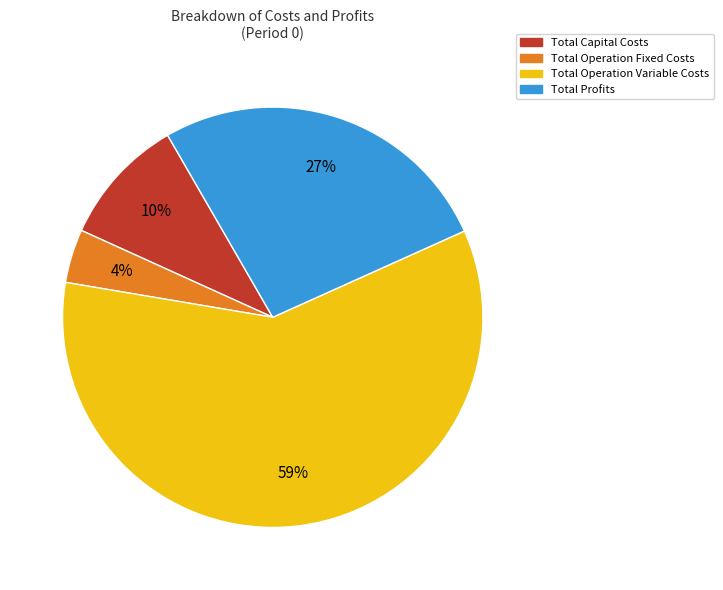

How many slices are in this pie chart?

4